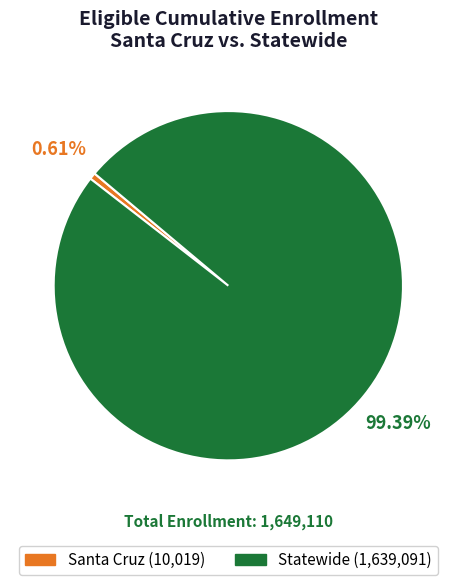

The Santa Cruz slice represents 1% of the pie. True or false?

True